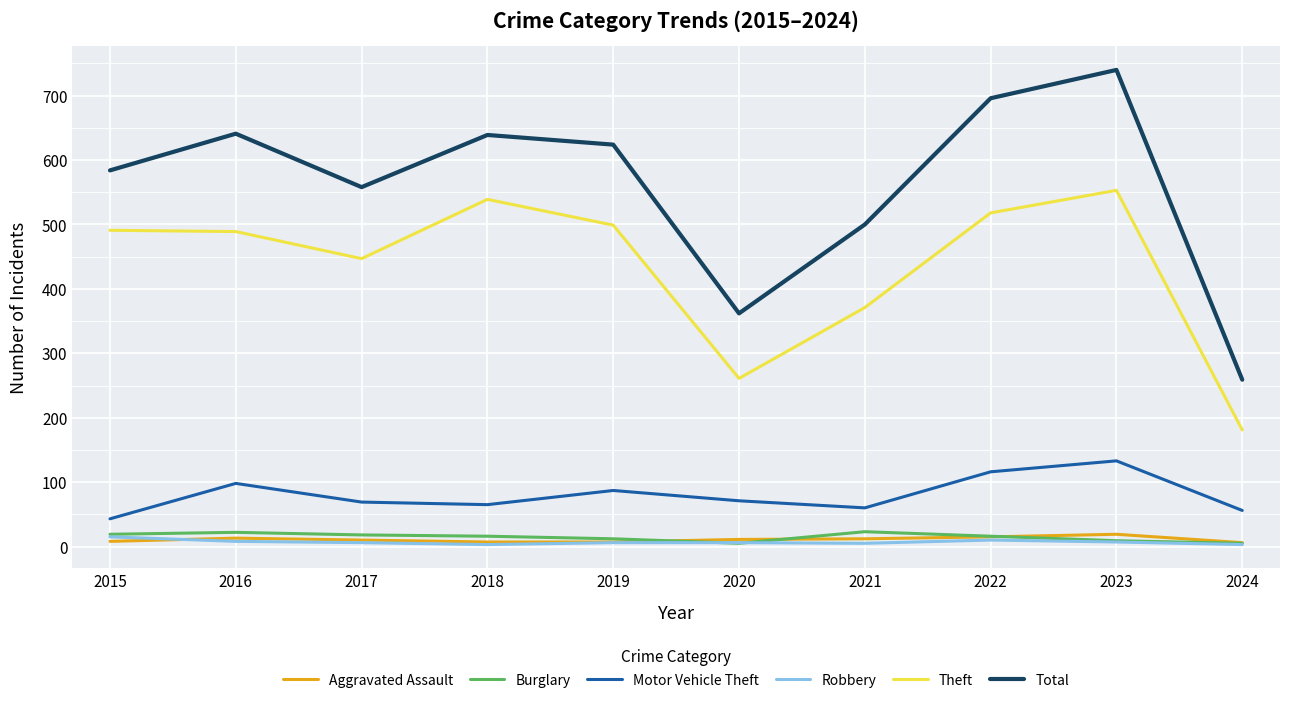

Is it true that Total equals 259 at 2024?

True